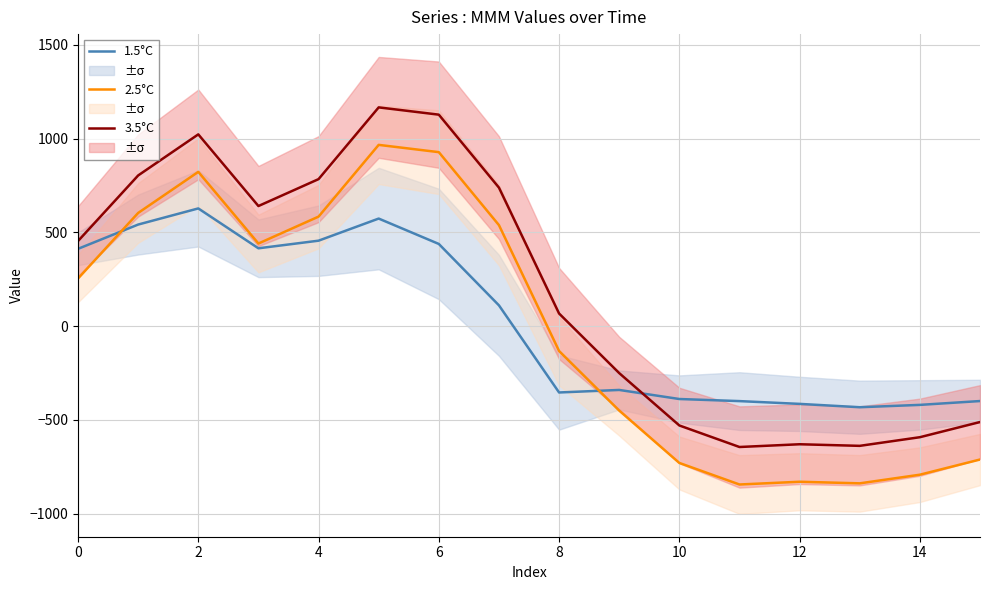

Is this an area chart (filled region under the line)?

No